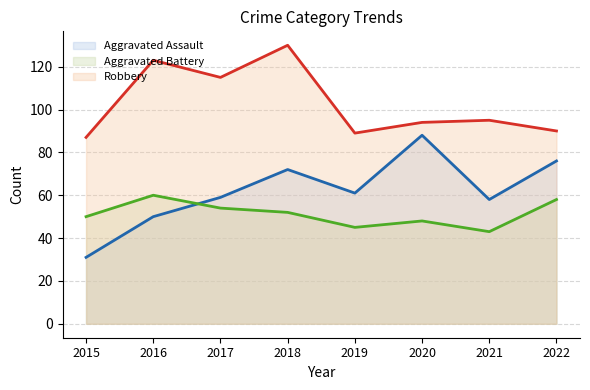

Where do Aggravated Battery and Aggravated Assault first cross each other?

2016 and 2017